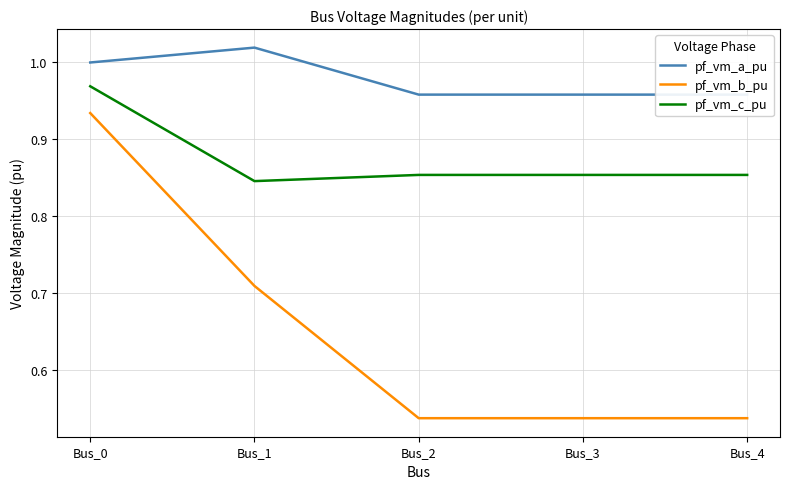

At which category is the sum across all series the highest?

Bus_0